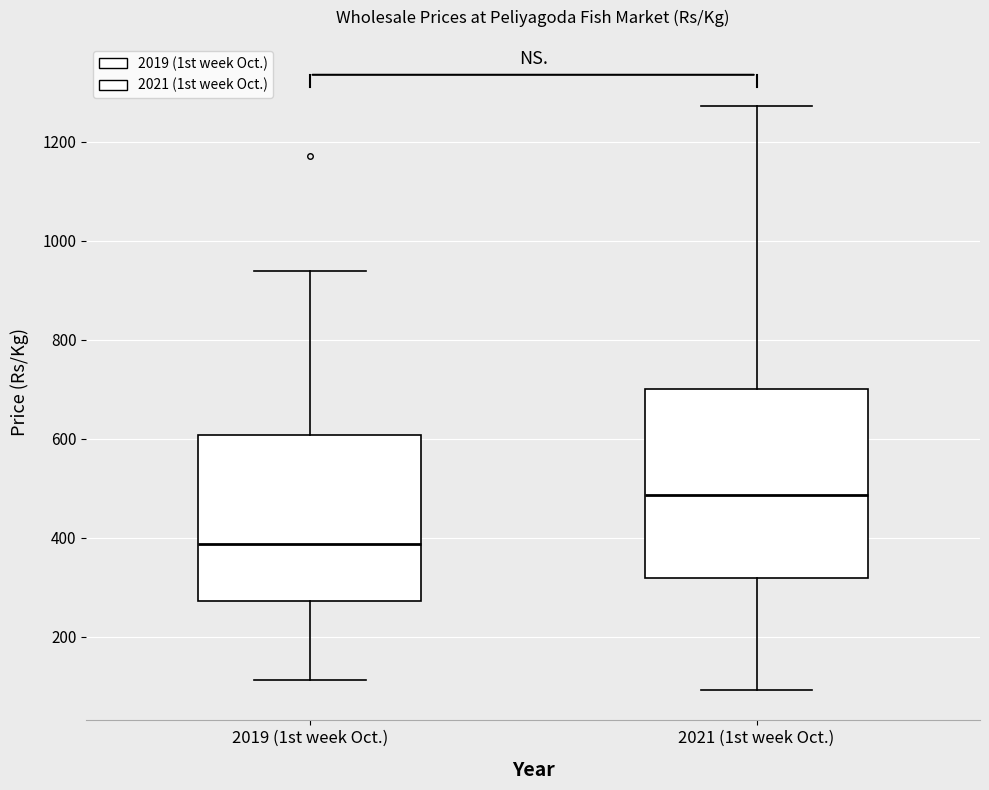

Which box has the lowest median line?

2019 (1st week Oct.)